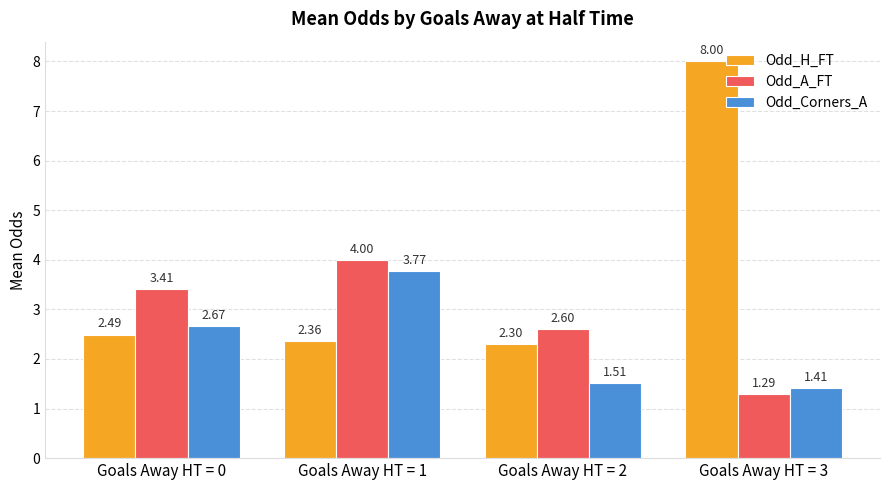

Rank the series at Goals Away HT = 0 from lowest to highest value.

Odd_H_FT, Odd_Corners_A, Odd_A_FT